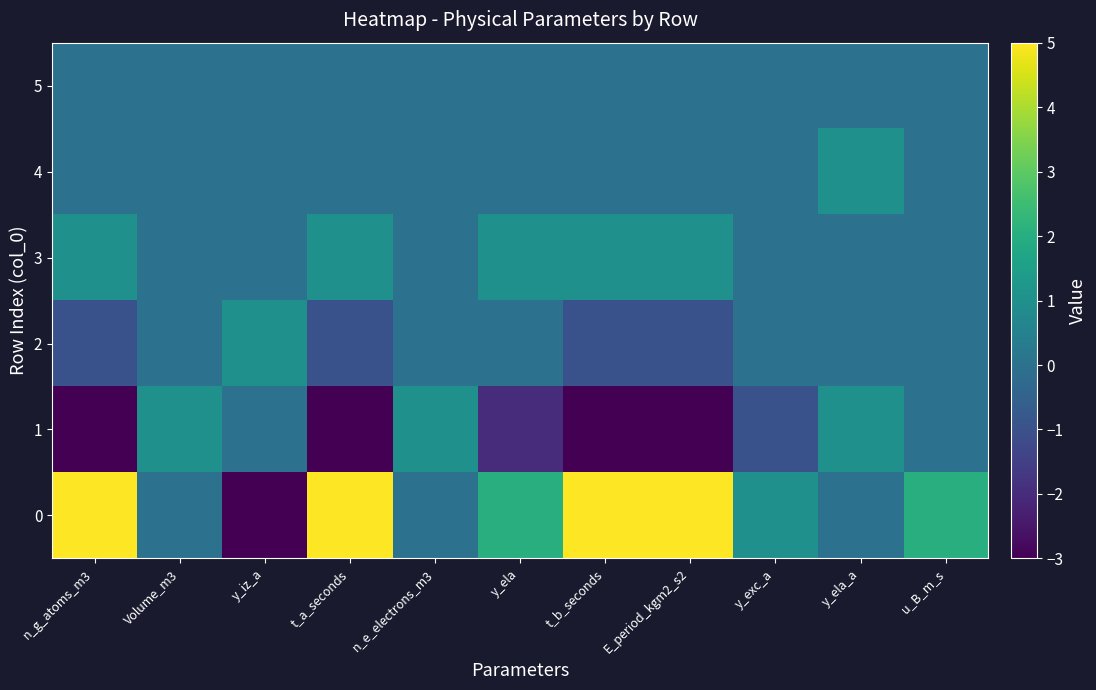

Which has a higher value, y_ela or y_exc_a?

y_ela